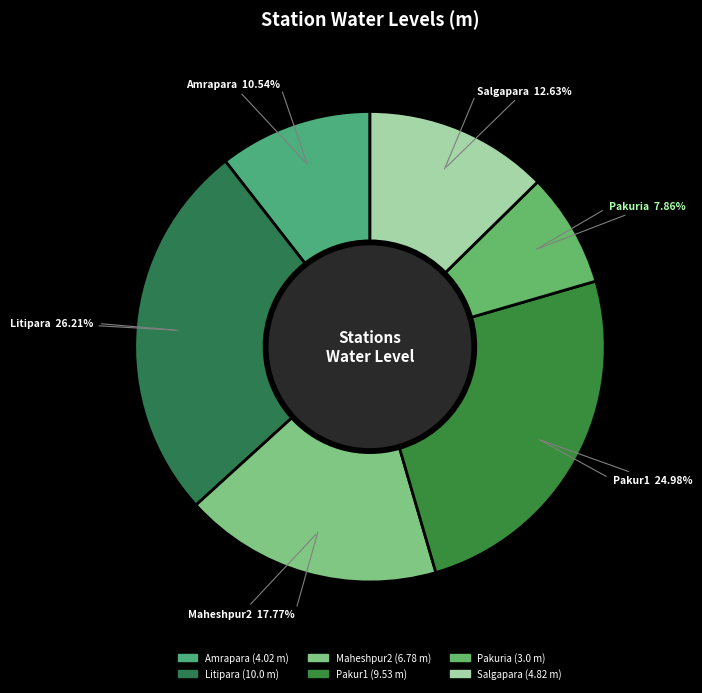

What is the largest slice in the pie chart?

Litipara